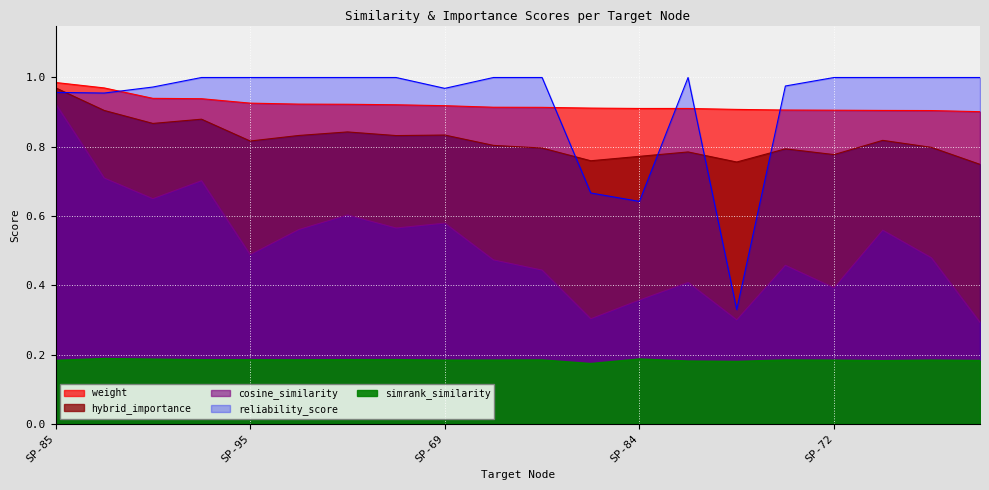

True or false: simrank_similarity_to_test_node and reliability_score cross at least once.

False